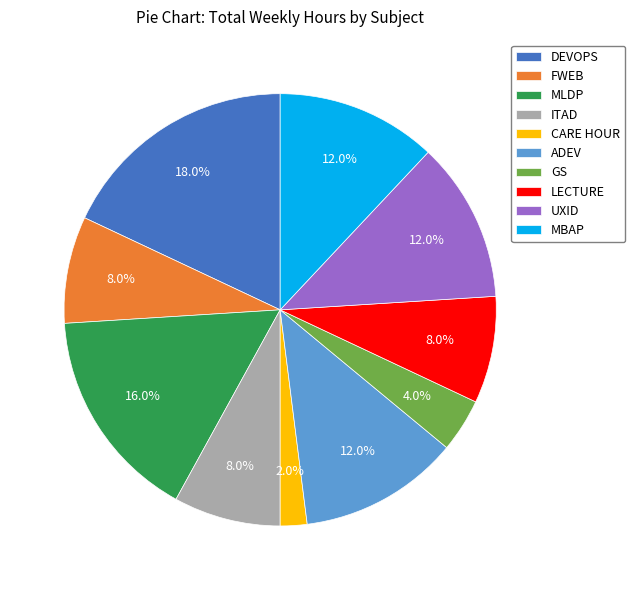

Do GS and UXID together represent more than half of the pie?

No